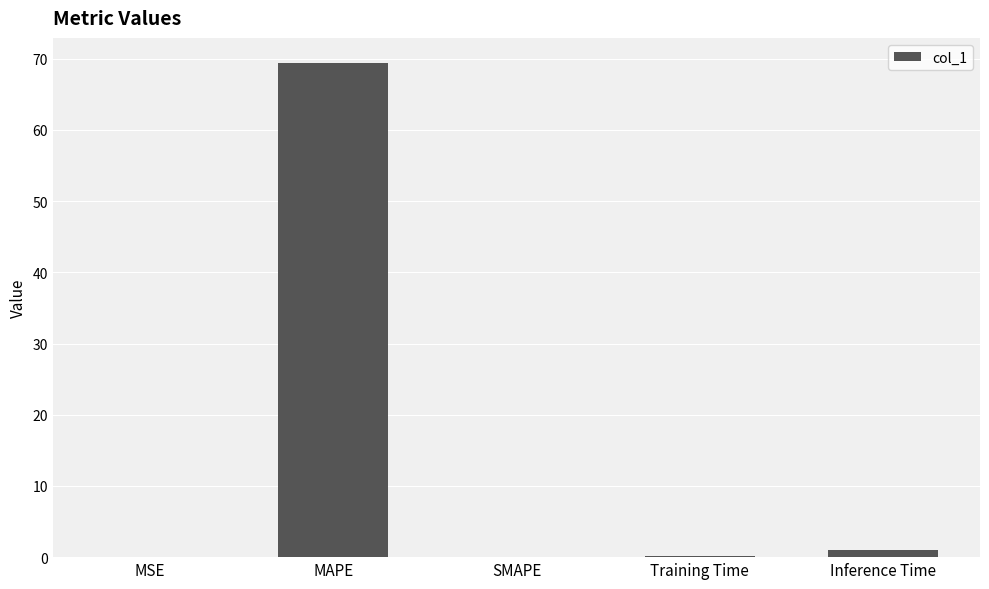

Which label corresponds to the largest value in the chart?

MAPE